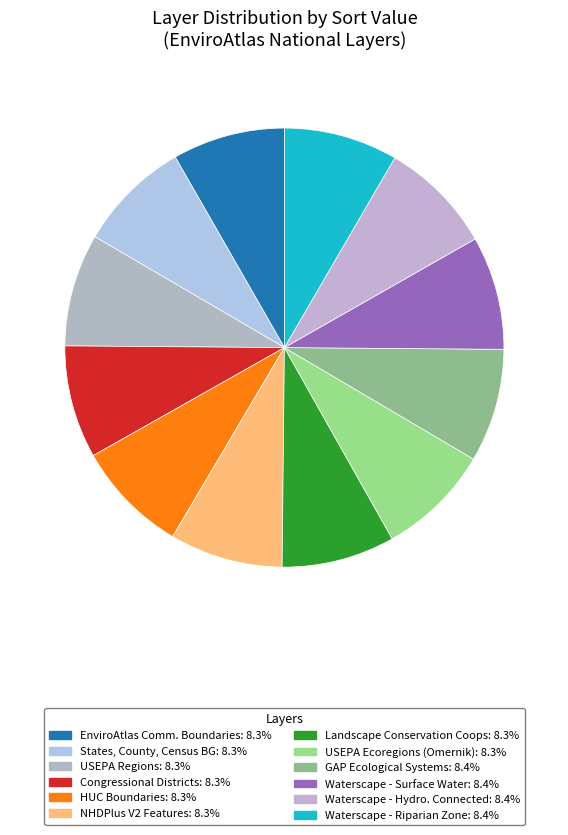

To the nearest percent, what is the average slice percentage?

8%